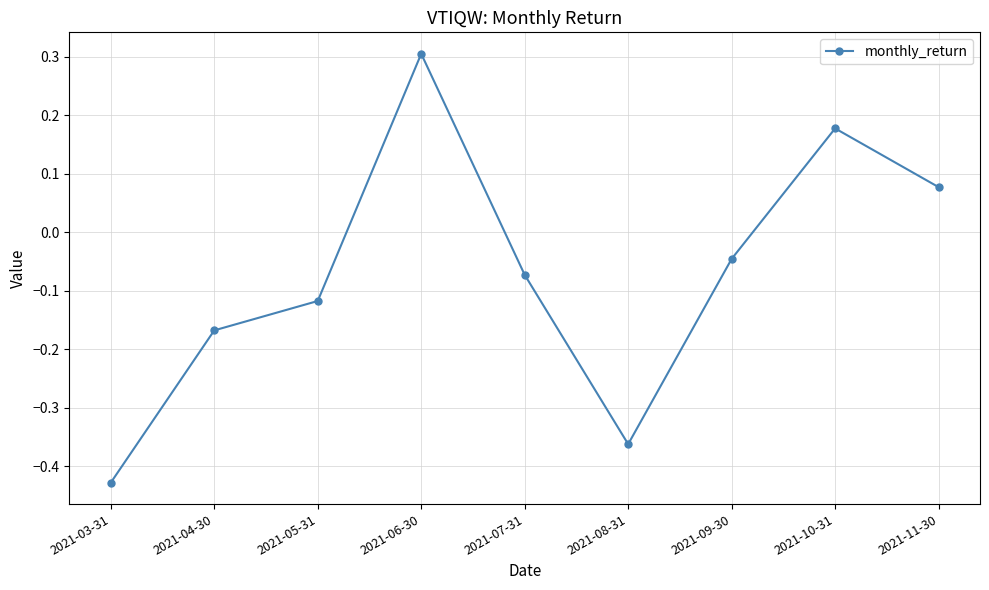

At which category does the chart reach its peak across all series?

2021-06-30